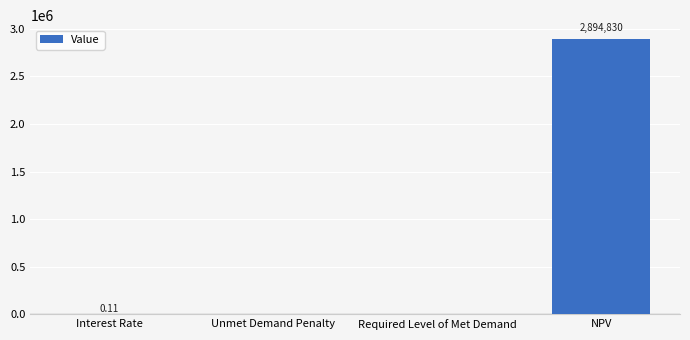

Between NPV and Unmet Demand Penalty, which is larger?

NPV